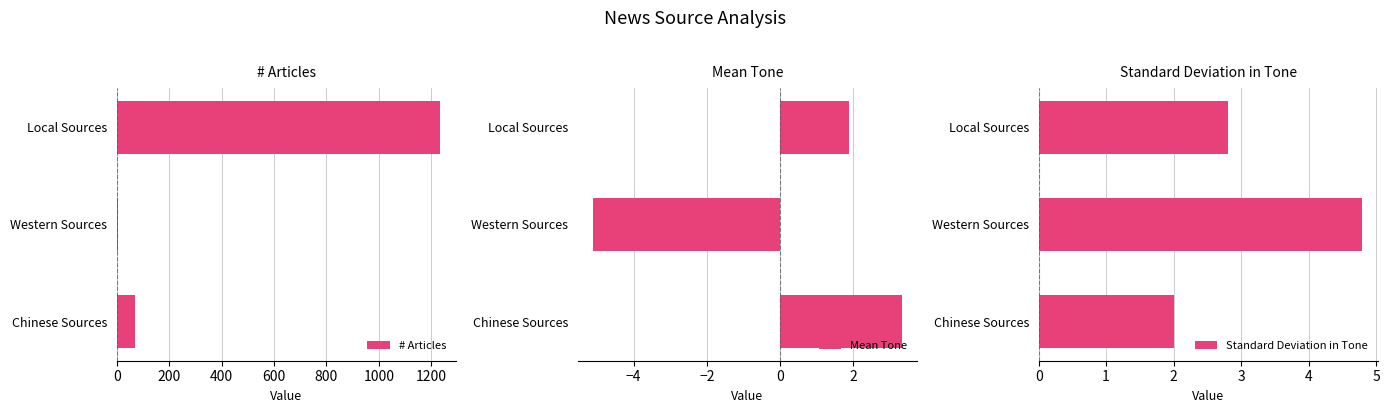

What is the sum of all # Articles values?

1308